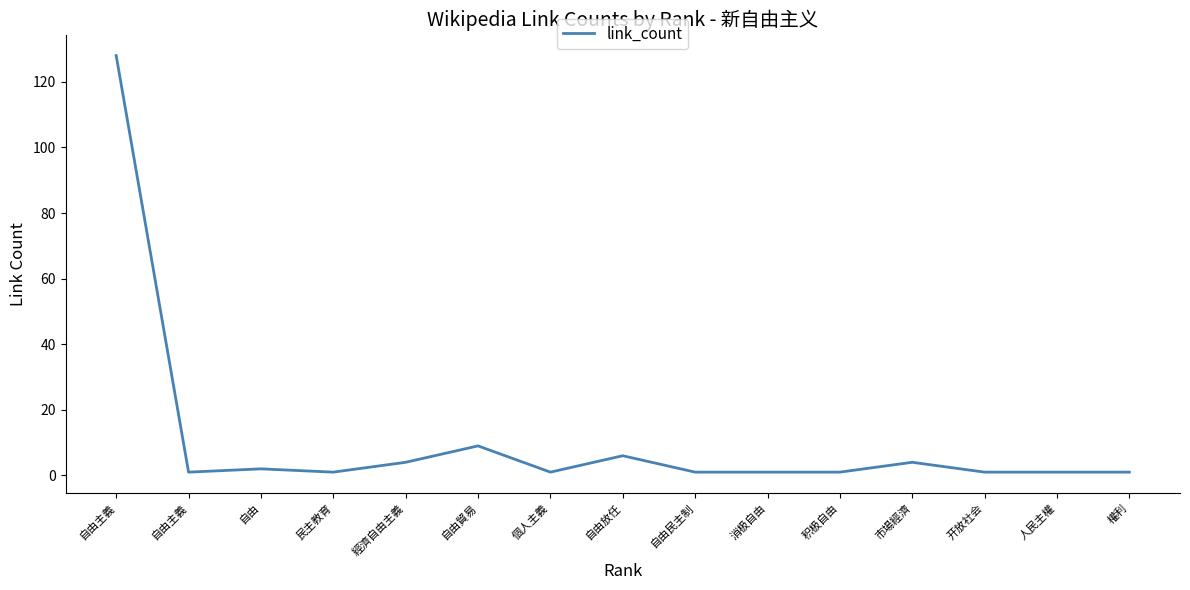

Rank the categories by value from lowest to highest.

自由主義, 民主教育, 個人主義, 自由民主制, 消极自由, 积极自由, 开放社会, 人民主權, 權利, 自由, 經濟自由主義, 市場經濟, 自由放任, 自由貿易, 自由主義